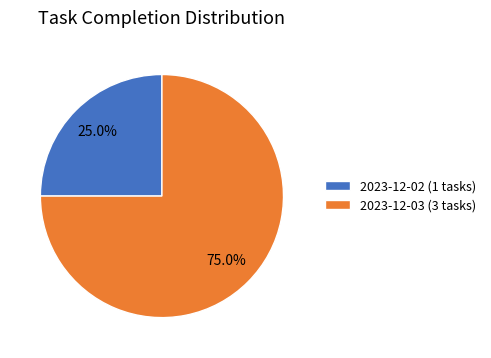

Does any single category account for the majority?

Yes